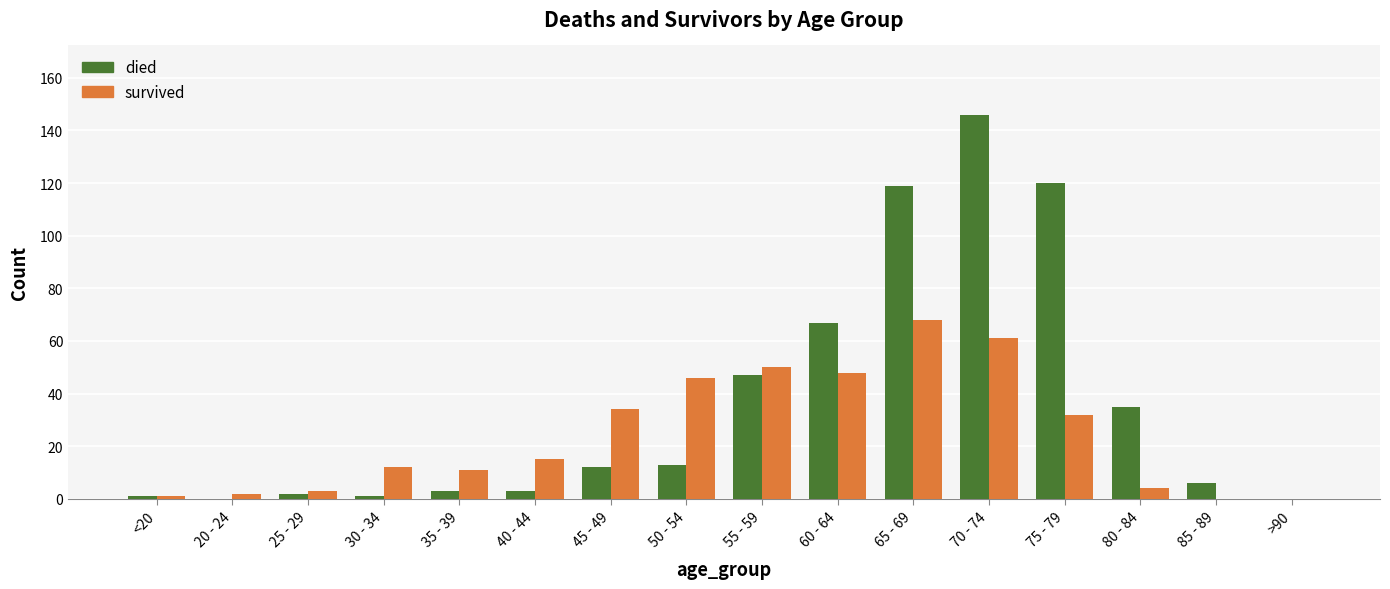

At which category is the sum across all series the highest?

70 - 74